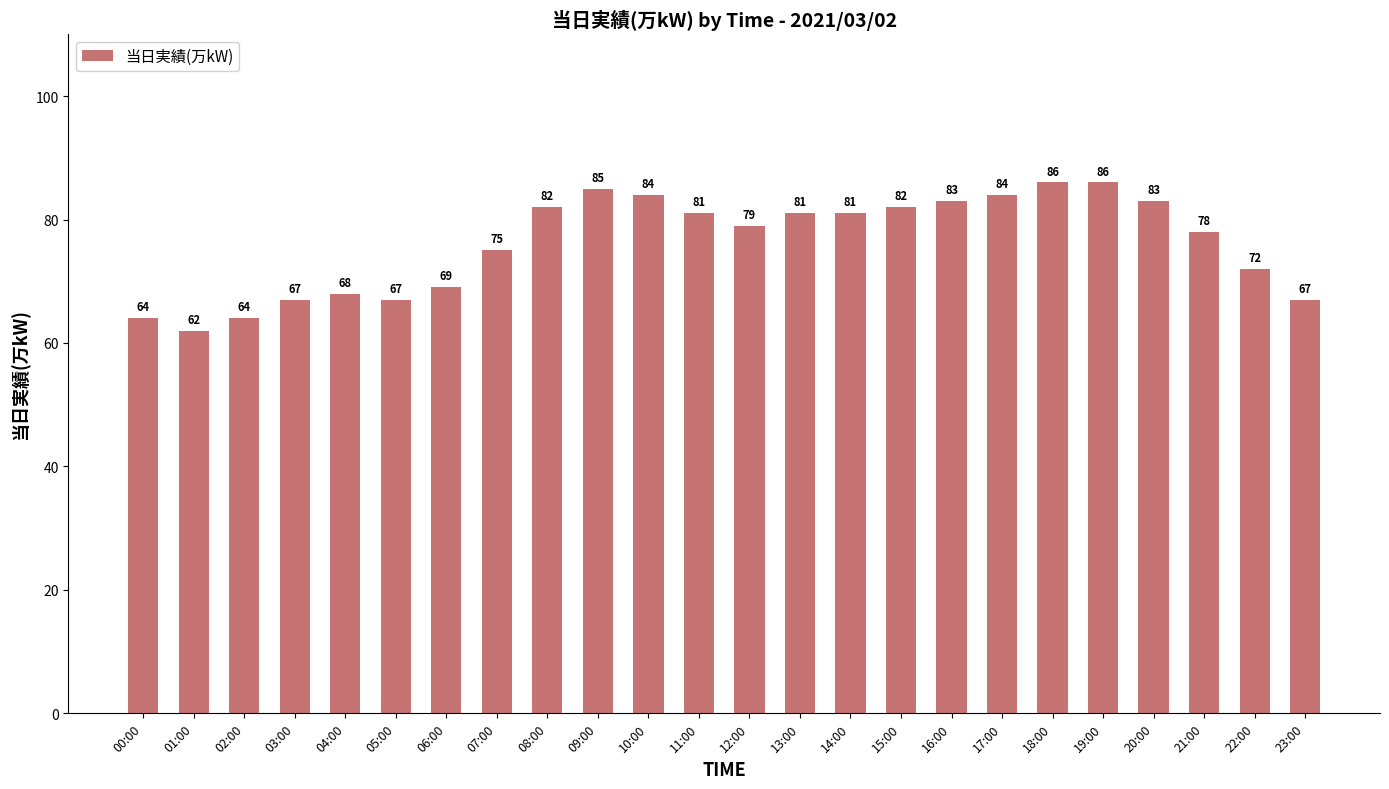

What is the difference between the values at 13:00 and 23:00?

14